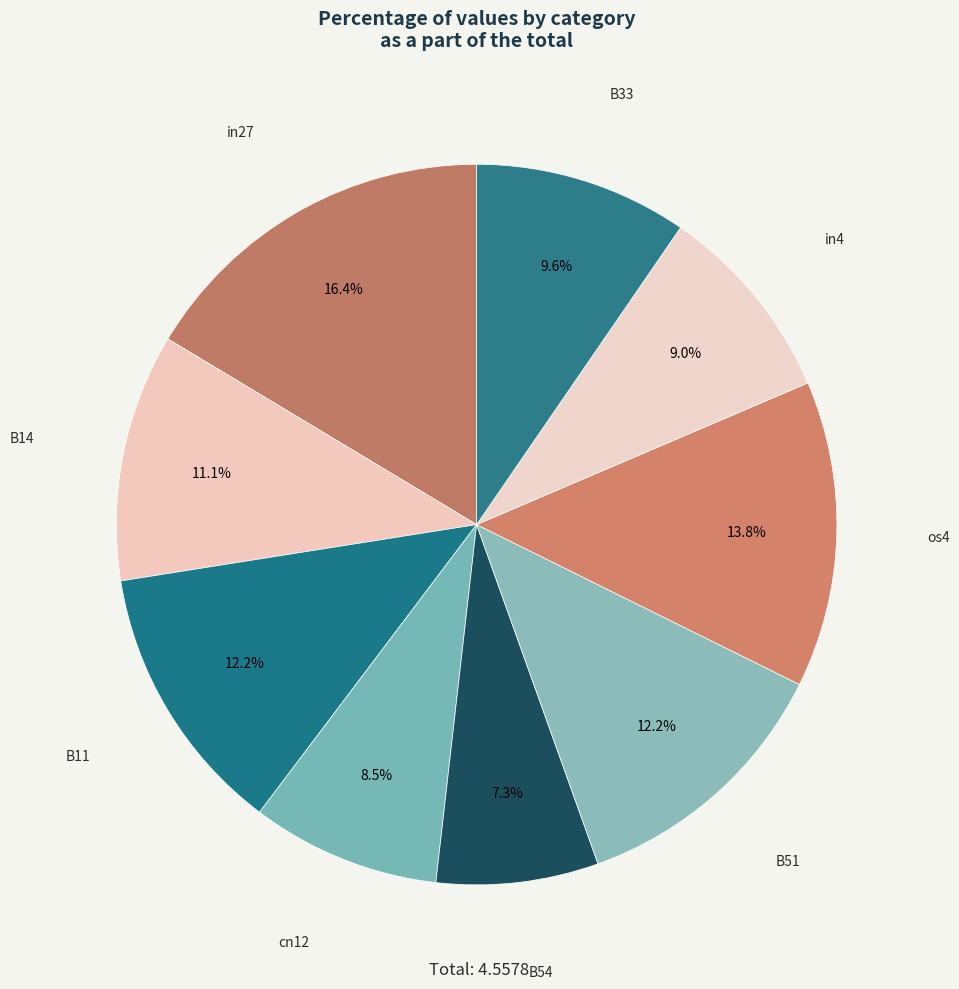

Which category has the biggest portion of the pie?

in27